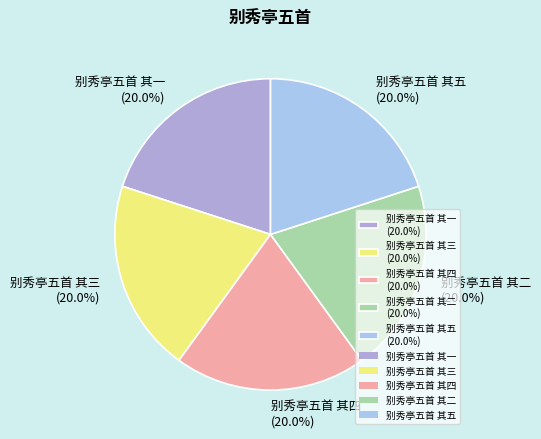

Count the number of slices in the pie.

5